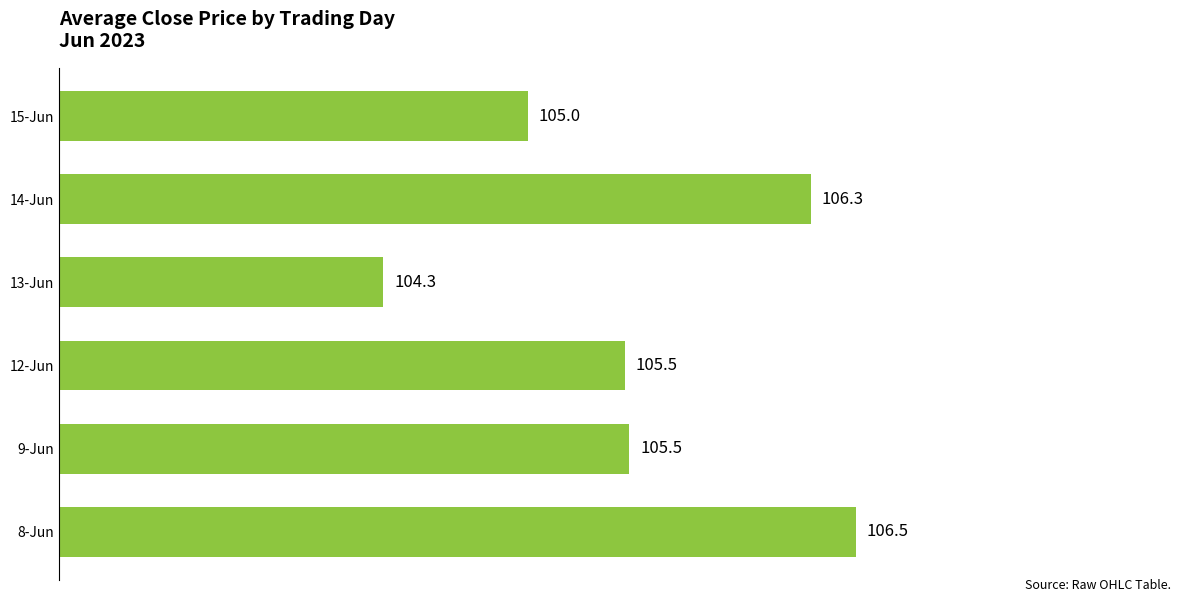

True or false: the data shows 143.6 at 15-Jun.

False